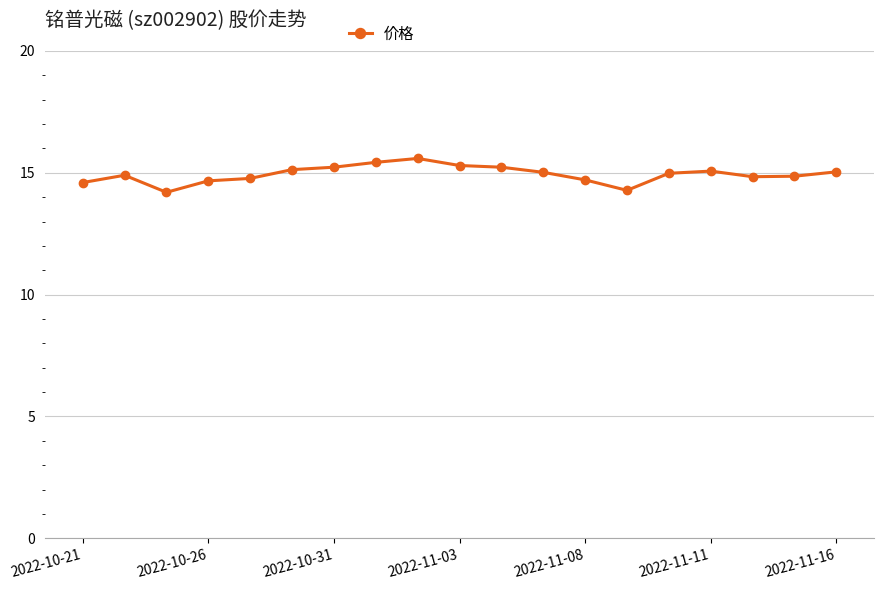

True or false: there are more than 0 points higher than both neighbors.

True